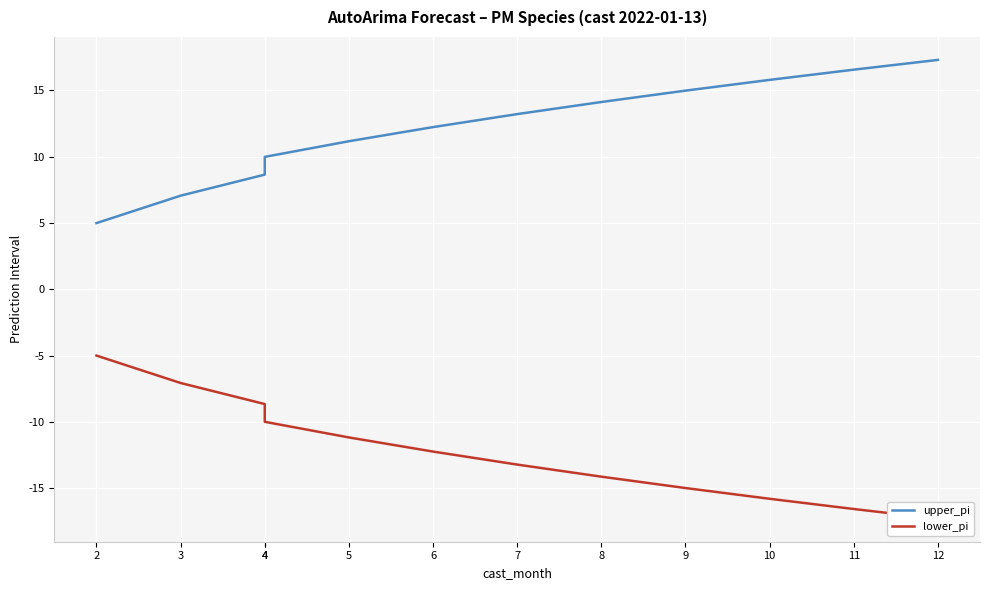

Count the number of data series in this chart.

2